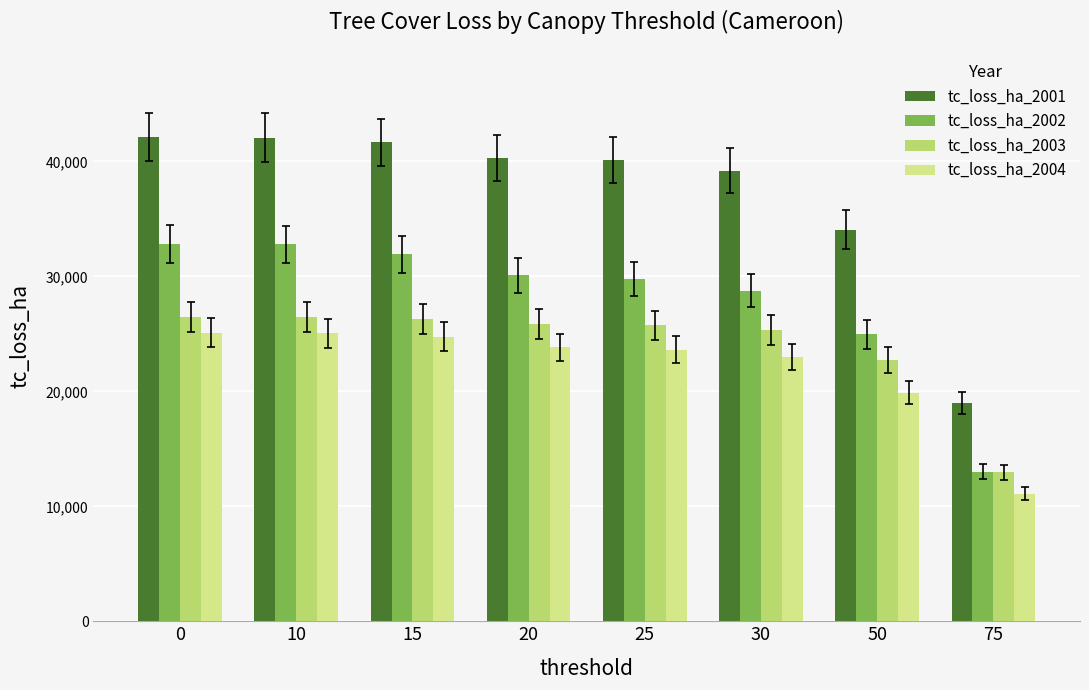

Between 0 and 20, which series saw the biggest shift?

tc_loss_ha_2002